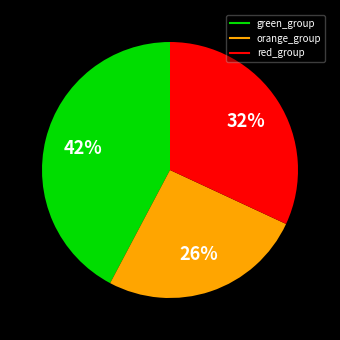

Does any single category account for the majority?

No